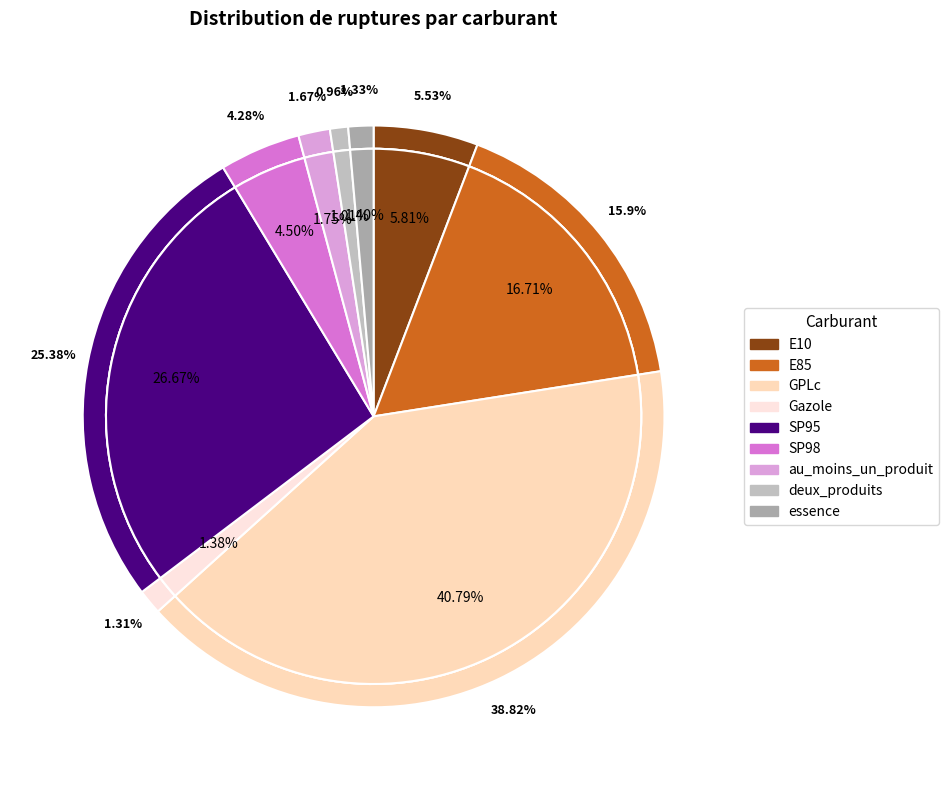

Count the number of slices in the pie.

9